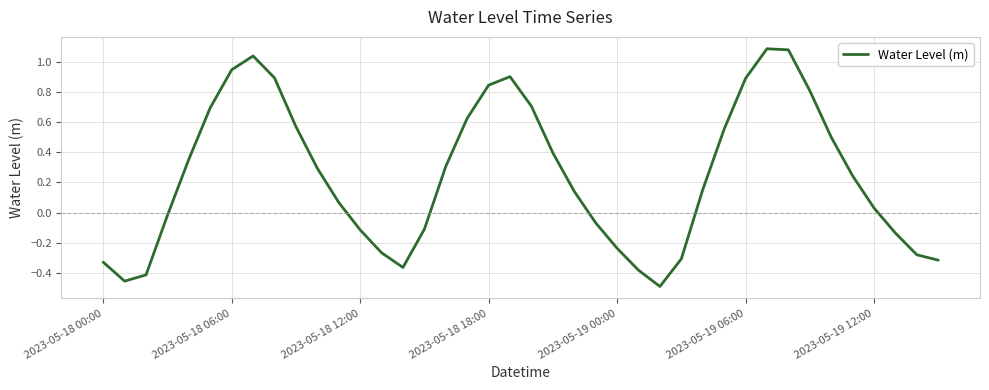

How many lines are shown in the chart?

1